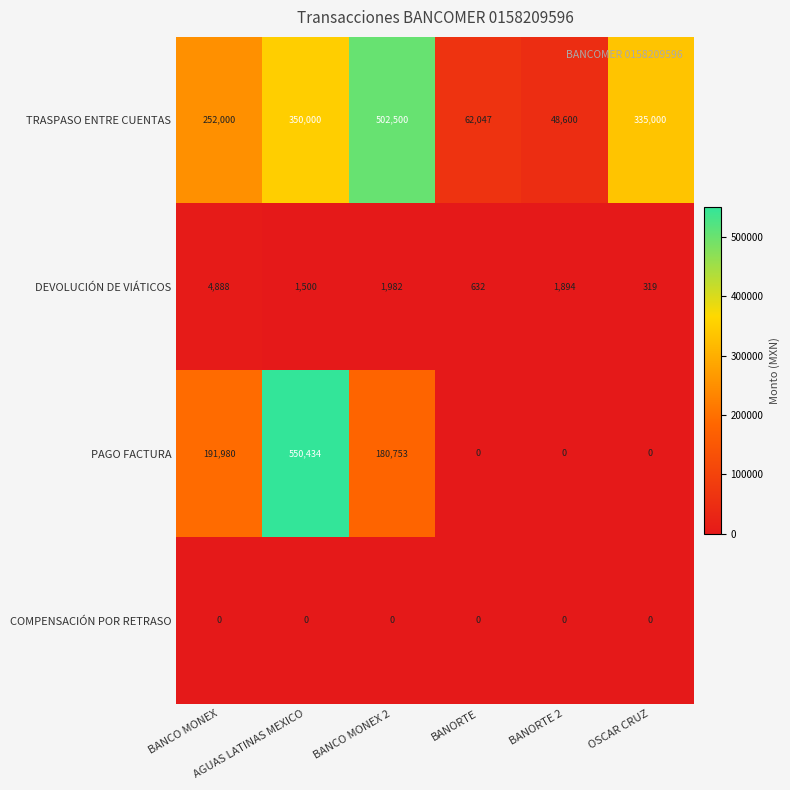

List the series in order of their peak value, highest first.

PAGO FACTURA, TRASPASO ENTRE CUENTAS, DEVOLUCIÓN DE VIÁTICOS, COMPENSACIÓN POR RETRASO